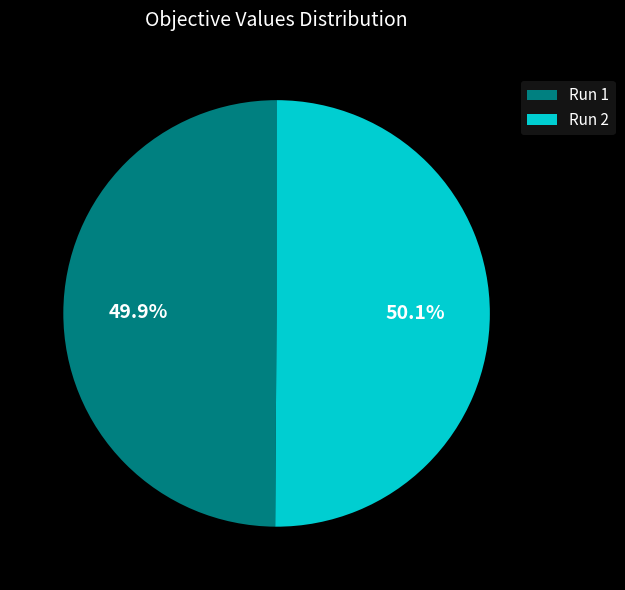

What percentage do Run 1 and Run 2 together represent?

100.0%